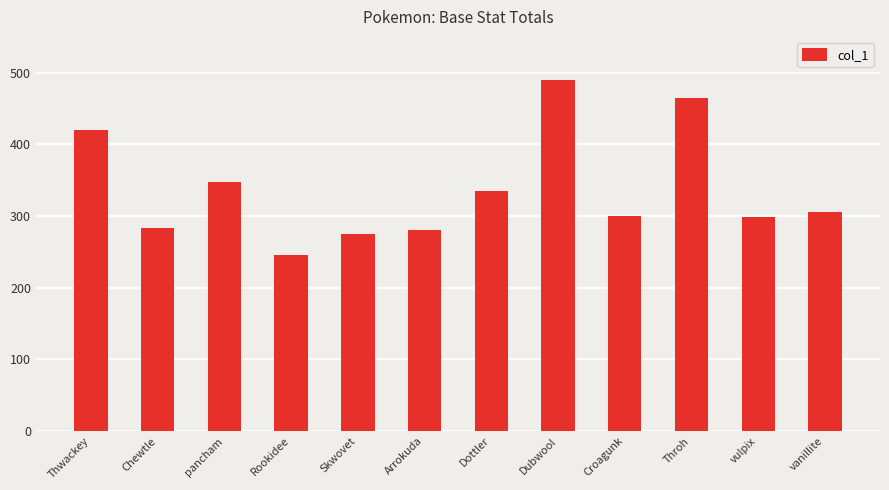

Where is the data nearest to the value 367?

pancham